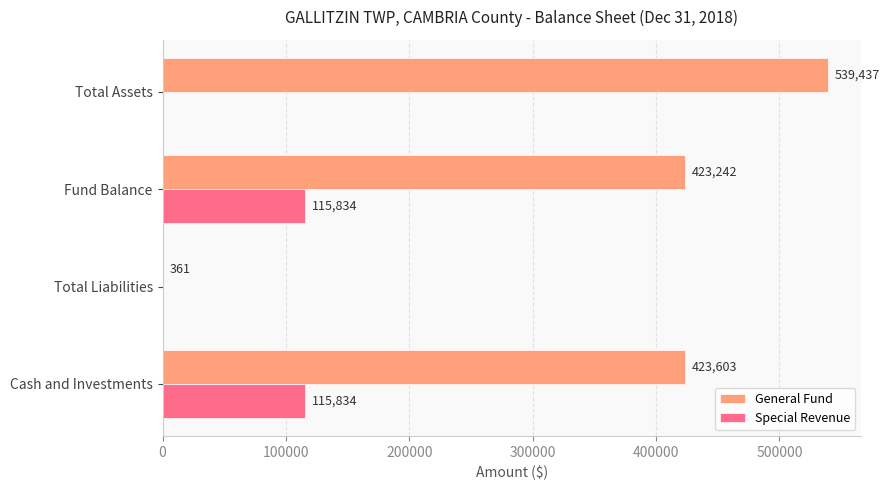

How many positive values does the Special Revenue series have?

2